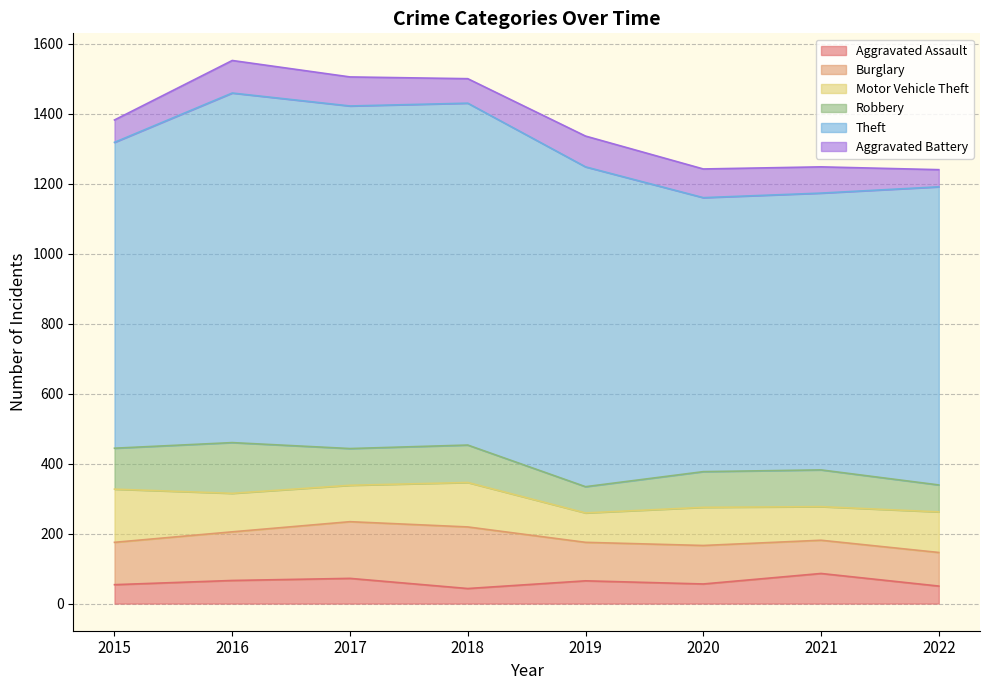

Reading left to right, transcribe all the data shown in this chart.

Aggravated Assault: 2015=54	2016=66	2017=72	2018=43	2019=65	2020=56	2021=86	2022=50
Burglary: 2015=121	2016=139	2017=162	2018=176	2019=110	2020=110	2021=95	2022=96
Motor Vehicle Theft: 2015=152	2016=110	2017=104	2018=127	2019=84	2020=109	2021=96	2022=116
Robbery: 2015=117	2016=145	2017=105	2018=107	2019=75	2020=102	2021=105	2022=77
Theft: 2015=874	2016=999	2017=979	2018=977	2019=914	2020=783	2021=791	2022=852
Aggravated Battery: 2015=64	2016=93	2017=83	2018=70	2019=88	2020=82	2021=75	2022=49